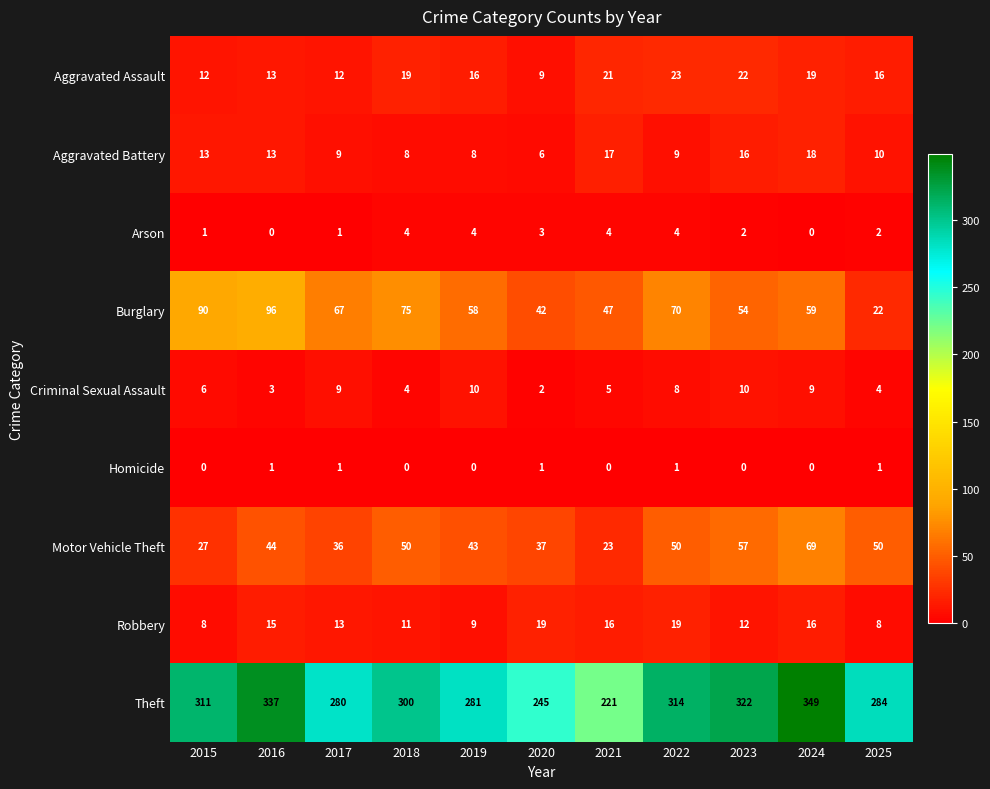

Rank the series at 2023 from lowest to highest value.

Homicide, Arson, Criminal Sexual Assault, Robbery, Aggravated Battery, Aggravated Assault, Burglary, Motor Vehicle Theft, Theft